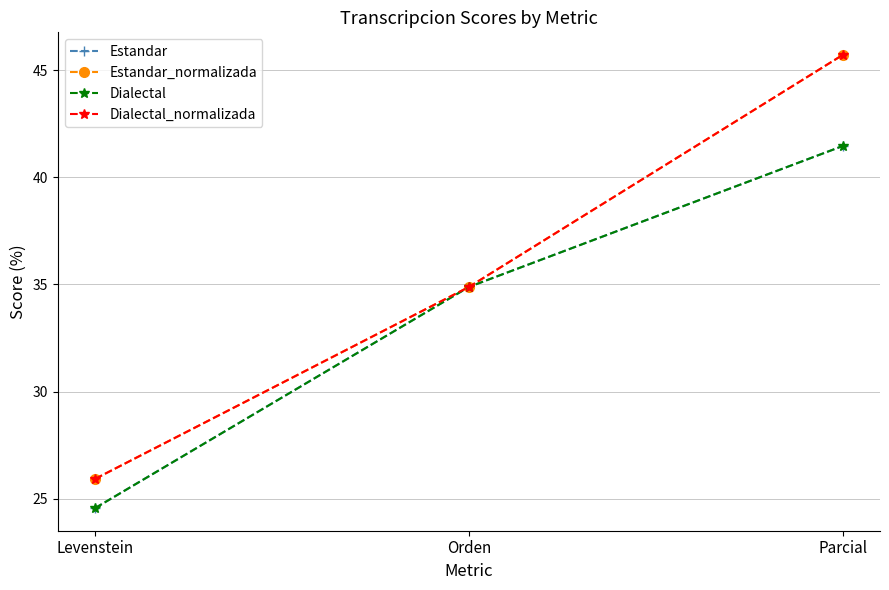

What is the label of the 3rd point from the left?

Parcial